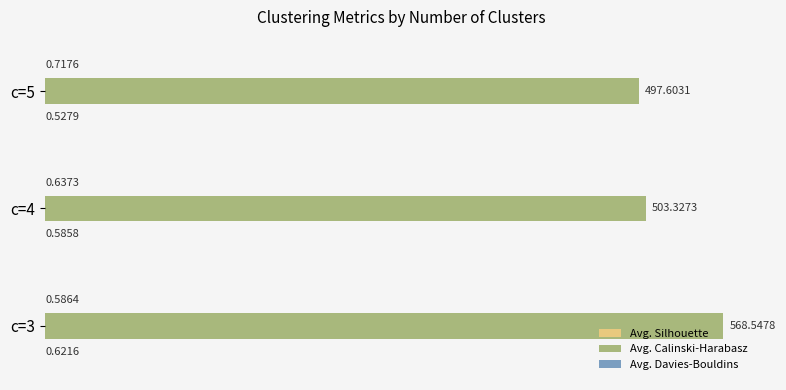

What is the sum of the Avg. Calinski-Harabasz values at c=5 and c=3?

1066.2